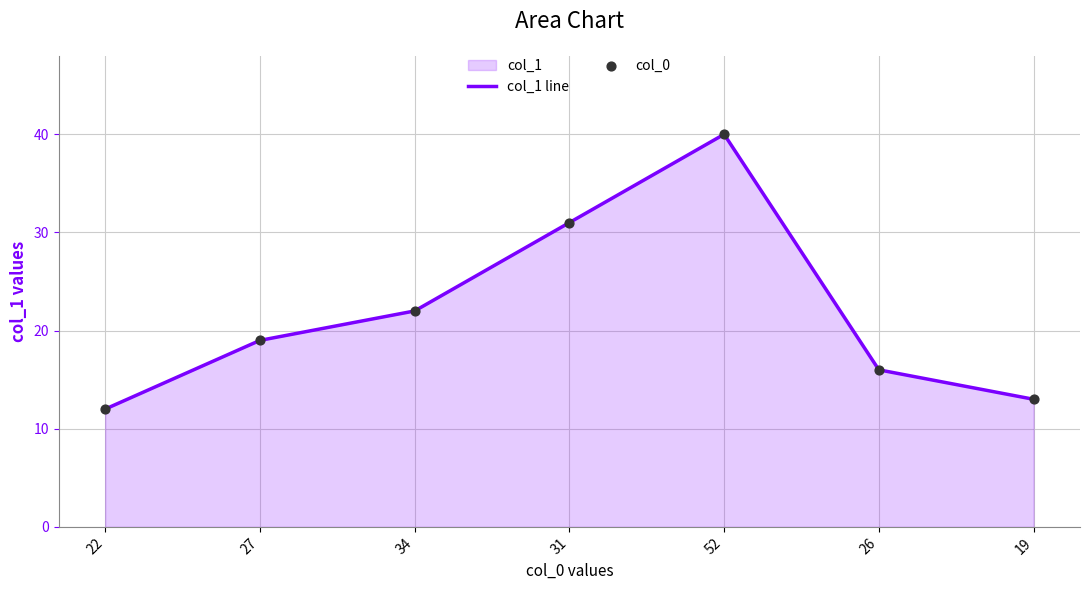

At which category is the sum across all series the highest?

52